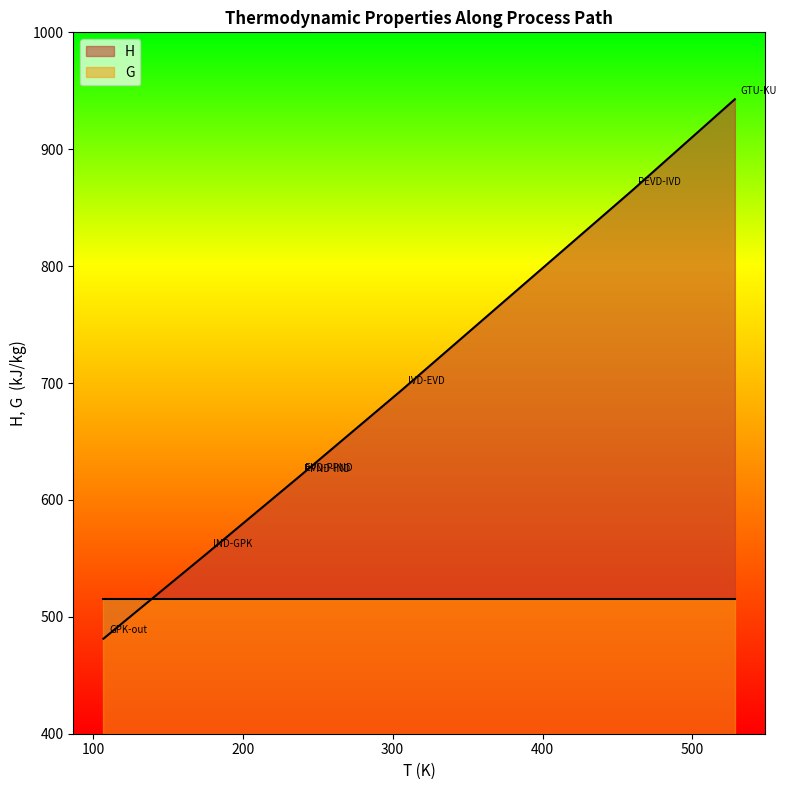

What position from the right is EVD-PPND?

4